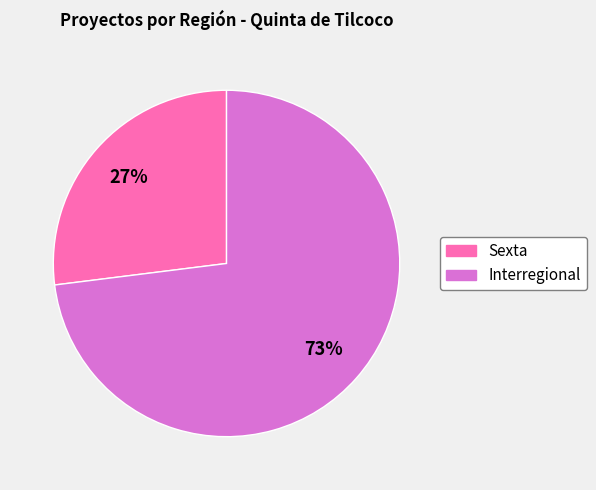

True or false: Interregional accounts for 73% of the total.

True